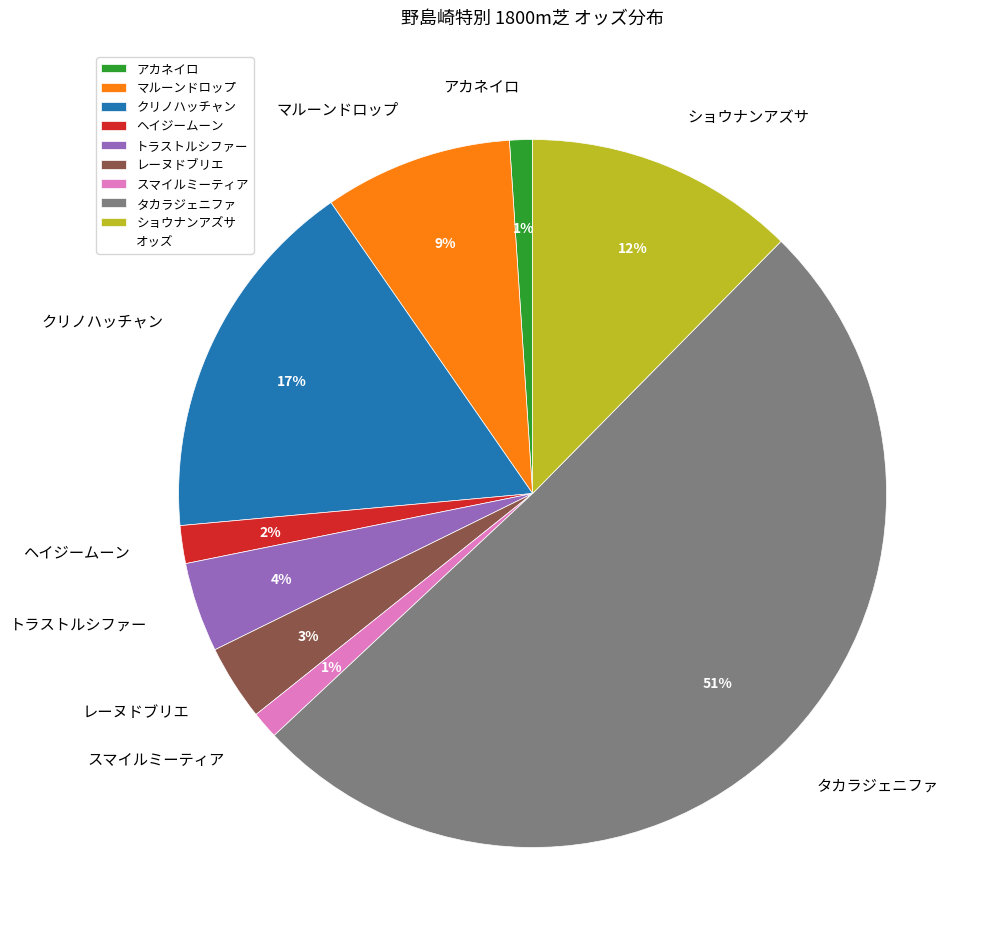

Combined, do トラストルシファー and ヘイジームーン account for over 50%?

No